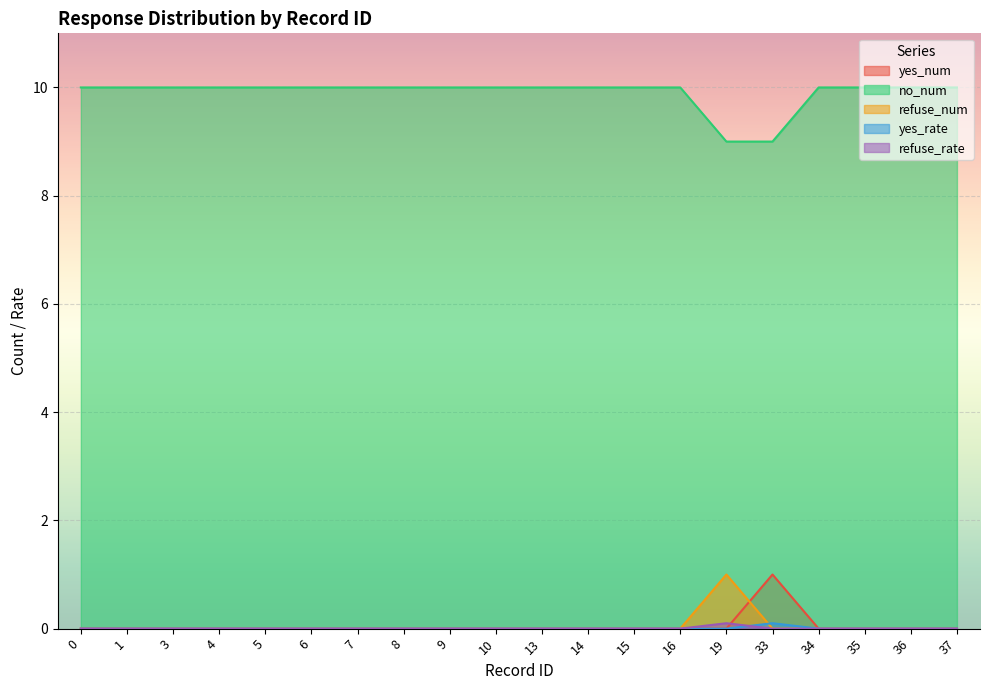

What are all the series names shown in the legend?

yes_num, no_num, refuse_num, yes_rate, refuse_rate